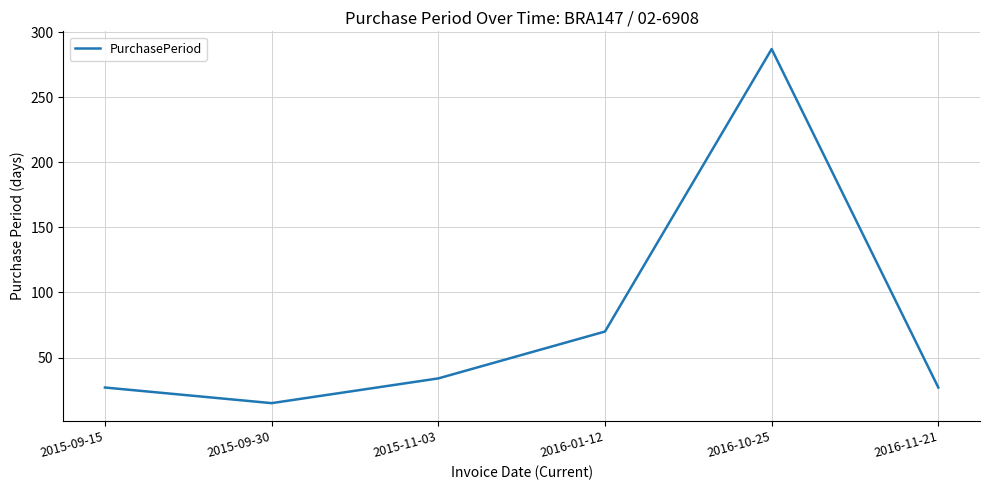

What is the ratio of the value at 2015-09-30 to the value at 2016-11-21?

0.6